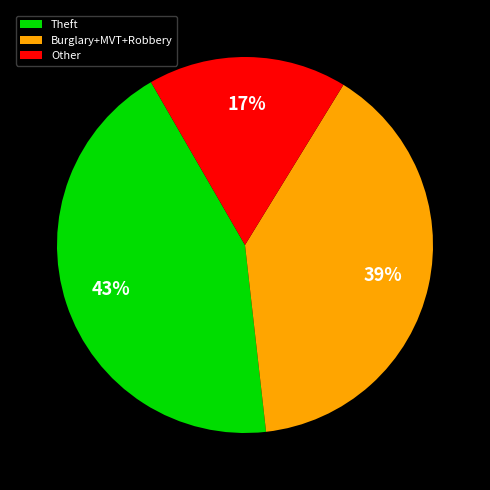

To the nearest percent, what portion does Theft represent?

43%